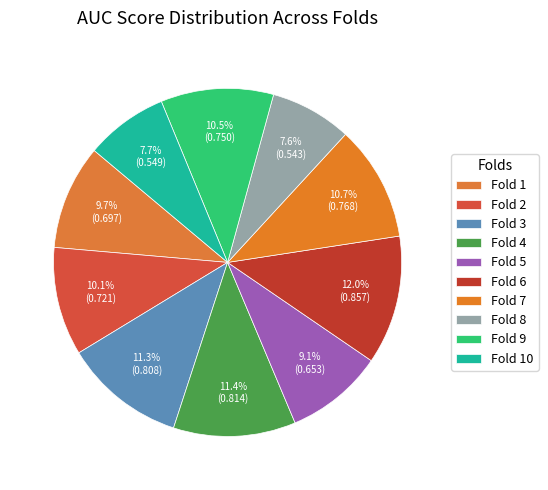

Which category has the smallest portion of the pie?

Fold 8